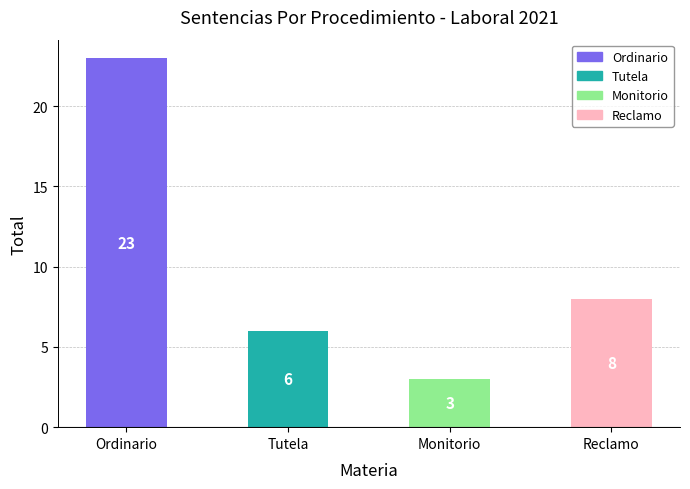

What is the label of the 2nd bar from the left?

Tutela